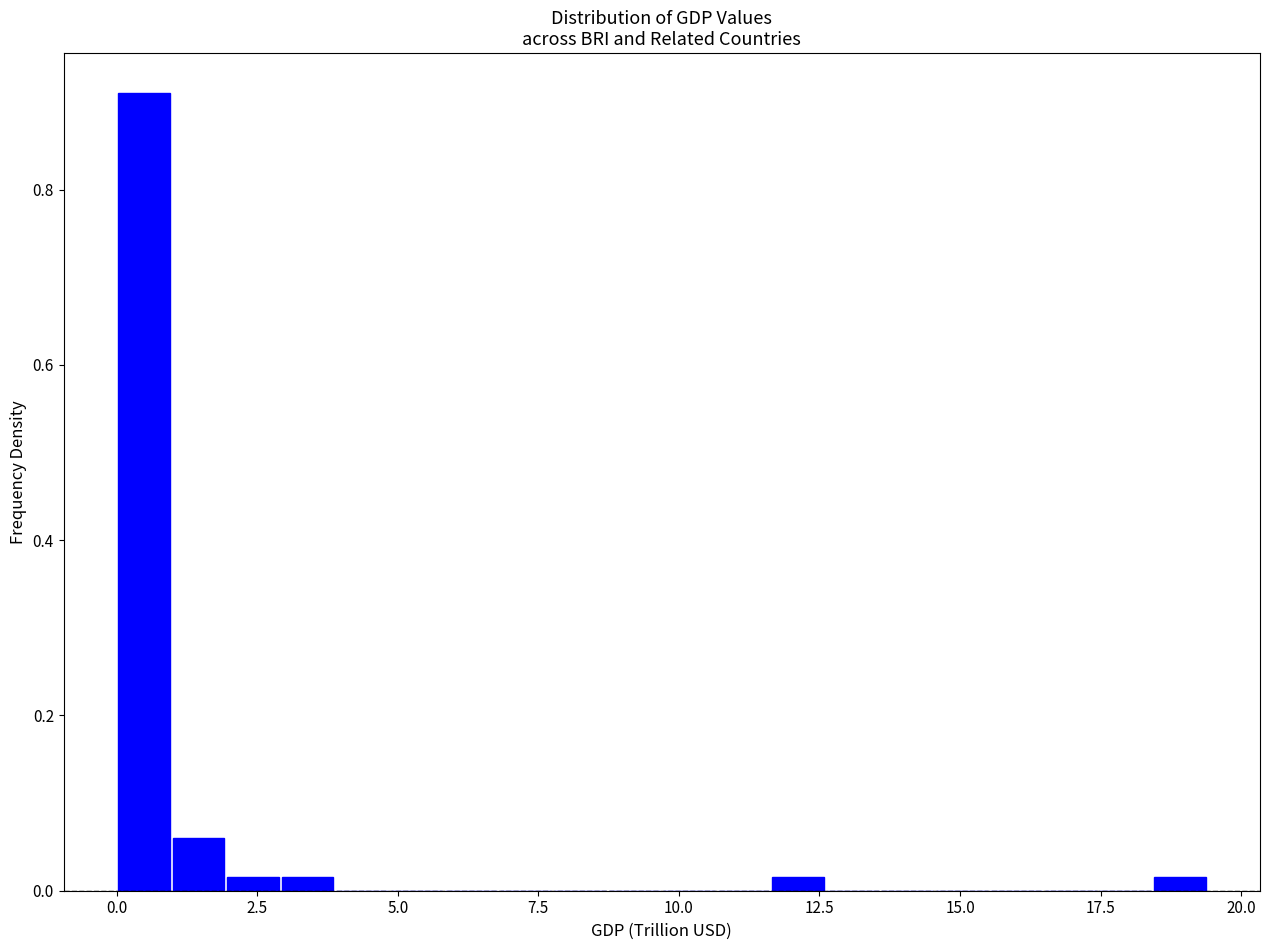

Read against the x-axis, roughly where is the centre of the tallest bar?

0.5